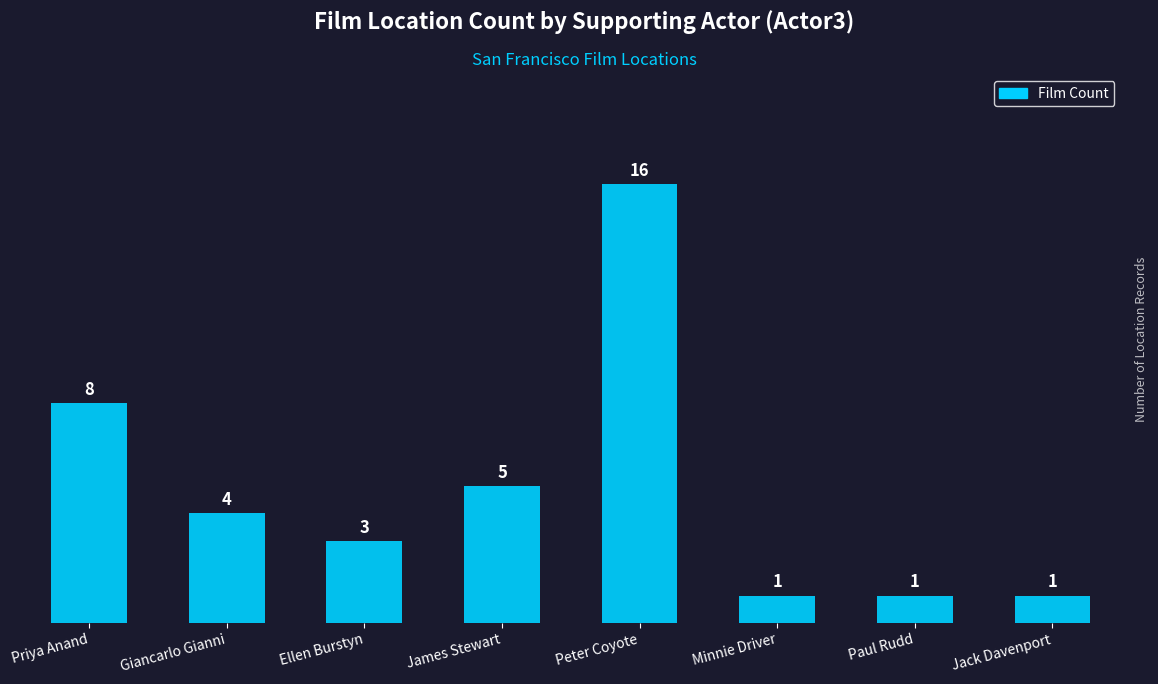

Between Peter Coyote and Minnie Driver, which is larger?

Peter Coyote